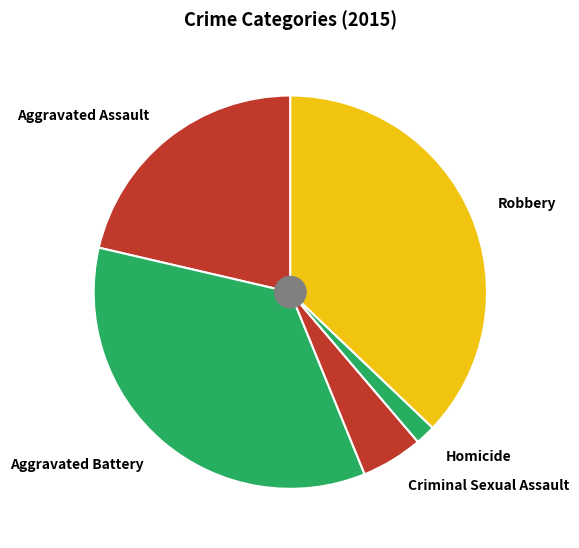

Which has a higher value, Robbery or Homicide?

Robbery